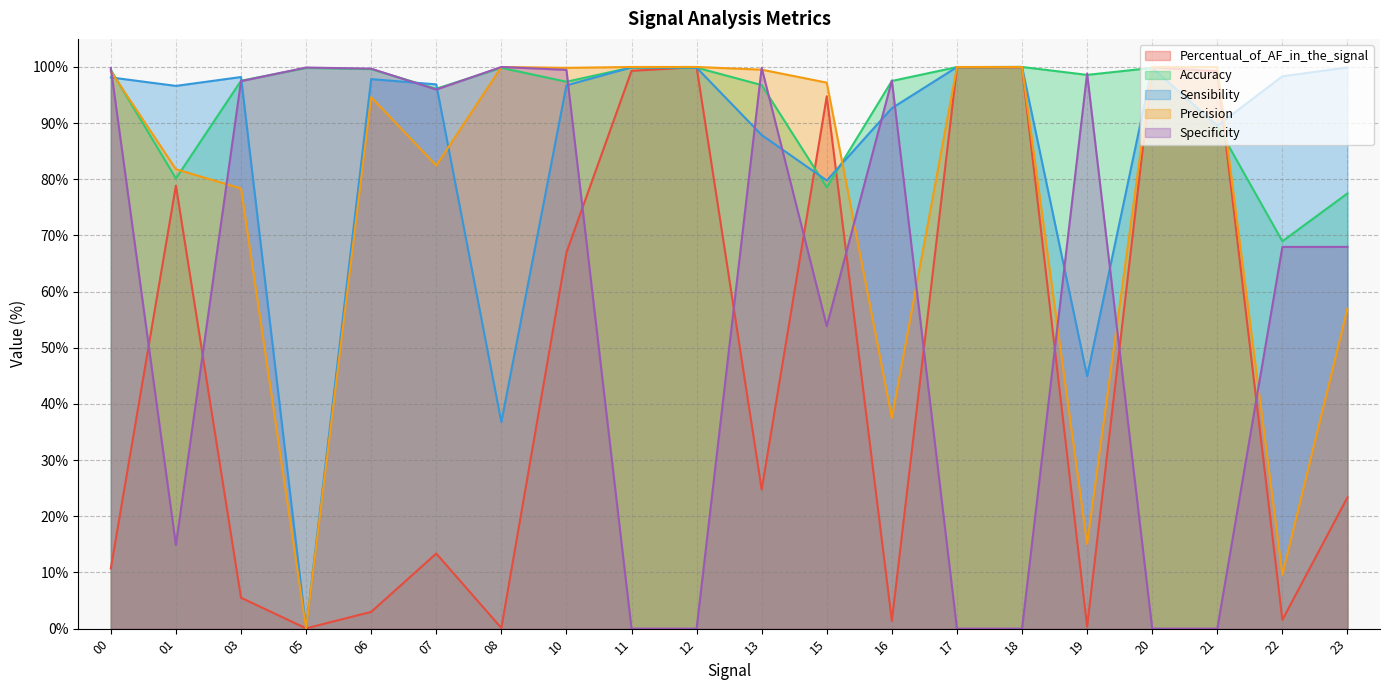

What is the value of the Sensibility point at the 10th from the left?

99.9